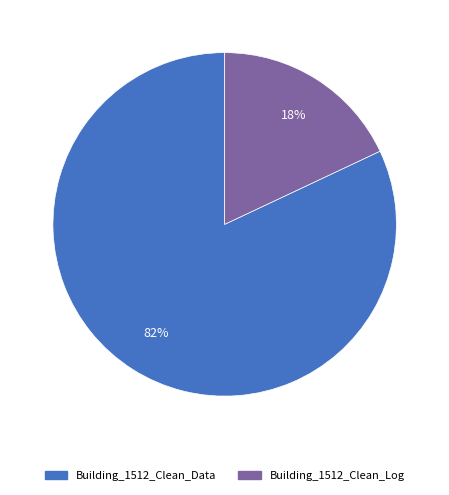

Which slice is the smallest?

Building_1512_Clean_Log